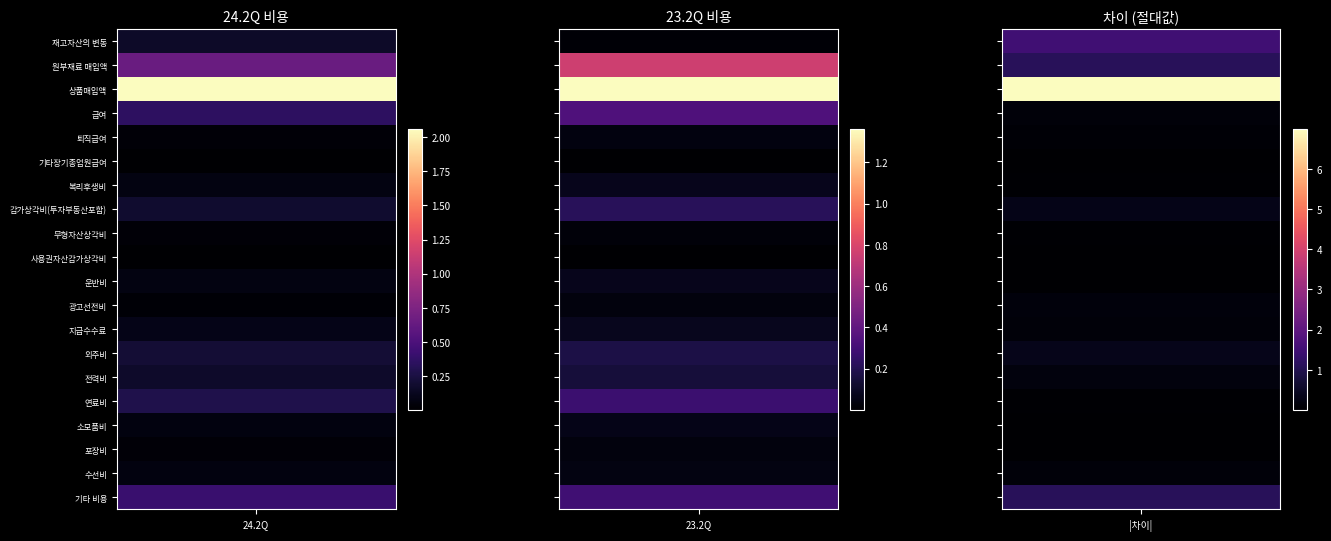

Is the value of 퇴직급여 at 0 greater than the value of 지급수수료 at 1?

No